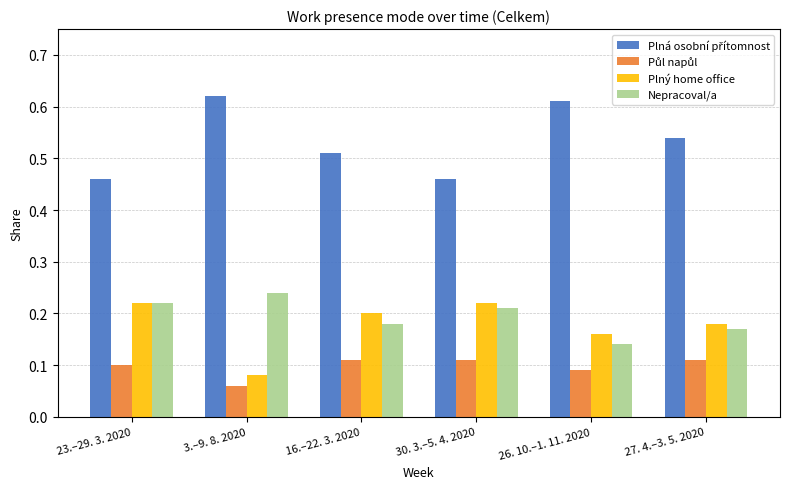

What is the sum of the Nepracoval/a values at 23.–29. 3. 2020 and 26. 10.–1. 11. 2020?

0.4